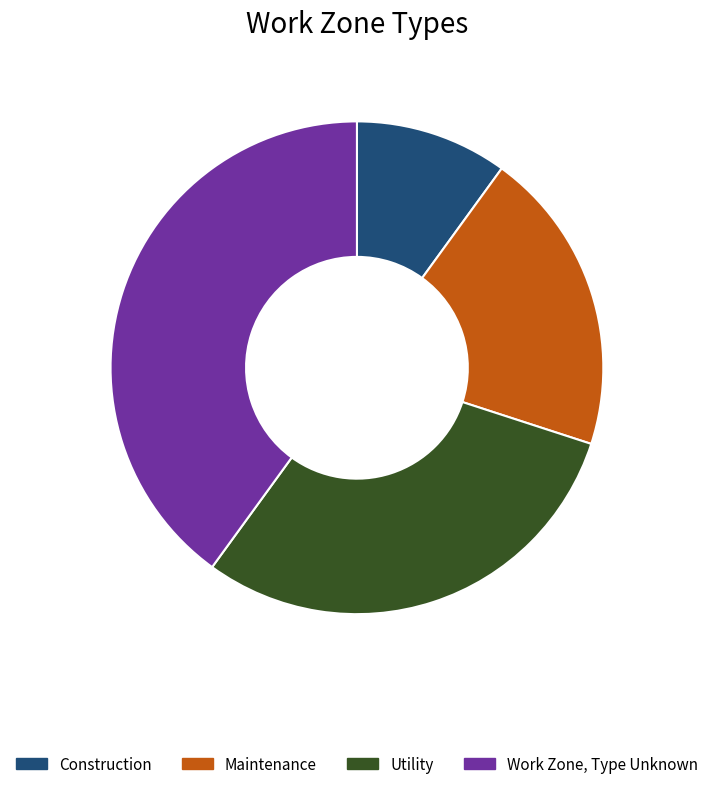

Rank the categories by value from highest to lowest.

Work Zone, Type Unknown, Utility, Maintenance, Construction